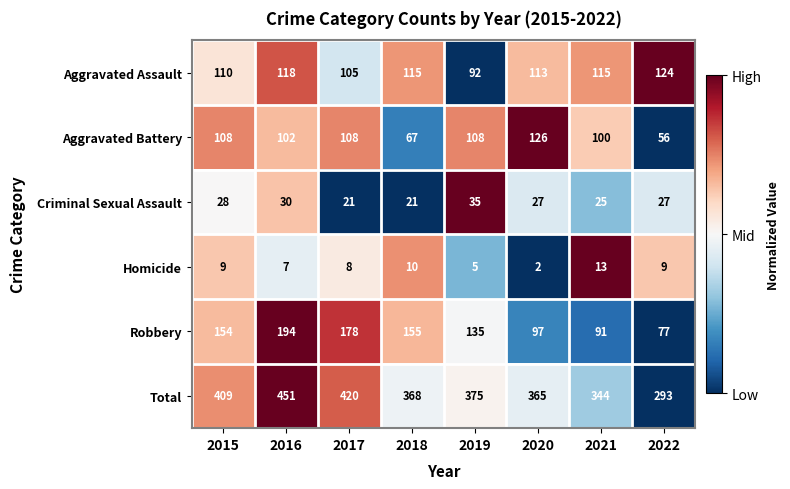

Is it true that Homicide equals 7 at 2019?

False